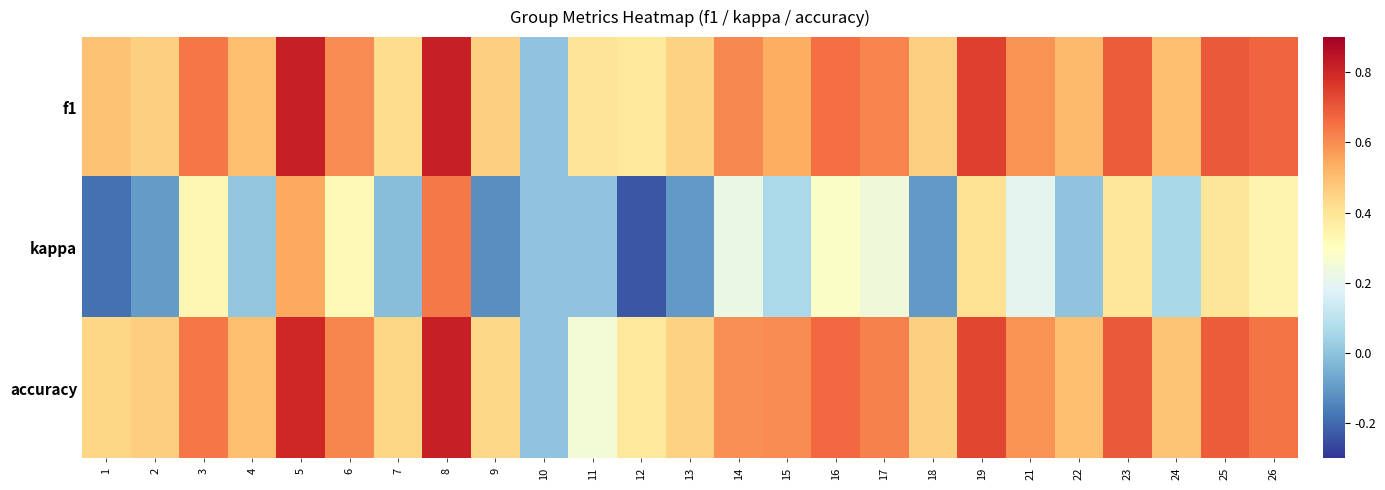

Reading left to right, list all the values displayed in this chart.

f1: 1=0.5	2=0.5	3=0.6	4=0.5	5=0.8	6=0.6	7=0.4	8=0.8	9=0.5	10=0.0	11=0.4	12=0.4	13=0.5	14=0.6	15=0.5	16=0.7	17=0.6	18=0.5	19=0.7	21=0.6	22=0.5	23=0.7	24=0.5	25=0.7	26=0.7
kappa: 1=-0.2	2=-0.1	3=0.3	4=0.0	5=0.5	6=0.3	7=-0.0	8=0.6	9=-0.1	10=0.0	11=0.0	12=-0.2	13=-0.1	14=0.2	15=0.1	16=0.3	17=0.2	18=-0.1	19=0.4	21=0.2	22=0.0	23=0.4	24=0.1	25=0.4	26=0.3
accuracy: 1=0.4	2=0.5	3=0.6	4=0.5	5=0.8	6=0.6	7=0.4	8=0.8	9=0.4	10=0.0	11=0.2	12=0.4	13=0.5	14=0.6	15=0.6	16=0.7	17=0.6	18=0.5	19=0.7	21=0.6	22=0.5	23=0.7	24=0.5	25=0.7	26=0.6